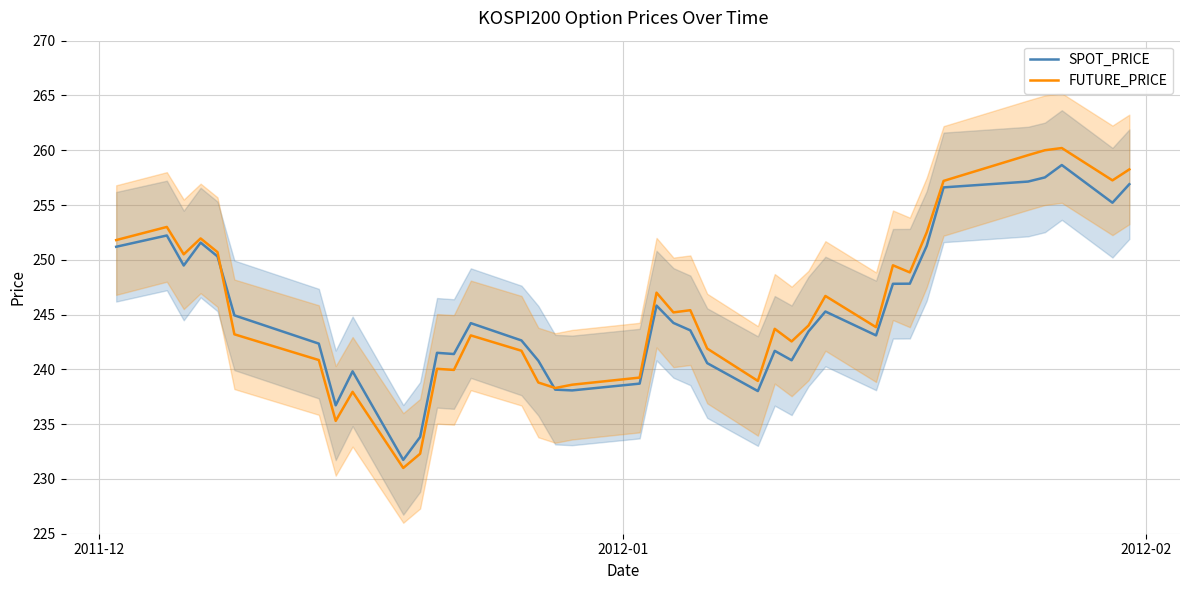

What is the highest value of the FUTURE_PRICE series?

260.2